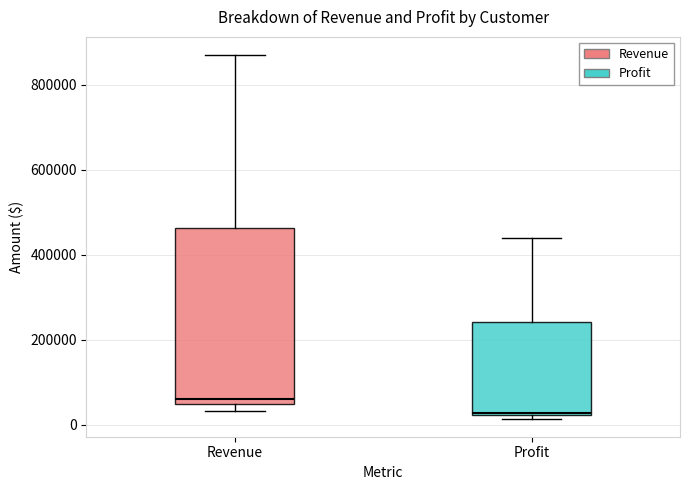

Which box has the highest median line?

Revenue